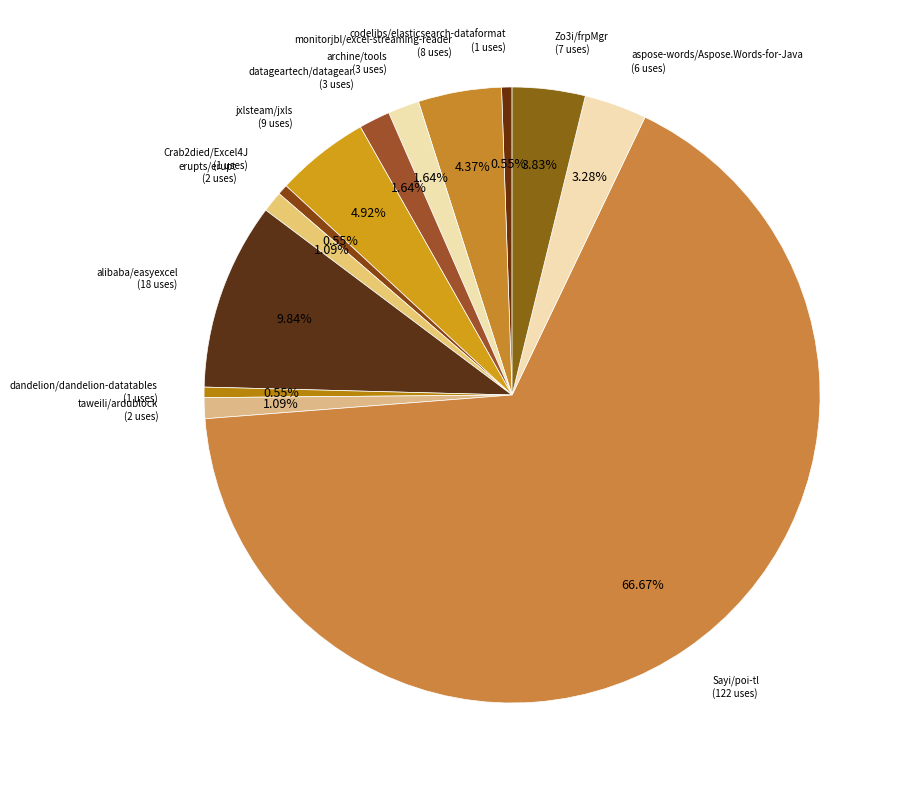

How many segments does this pie chart have?

13